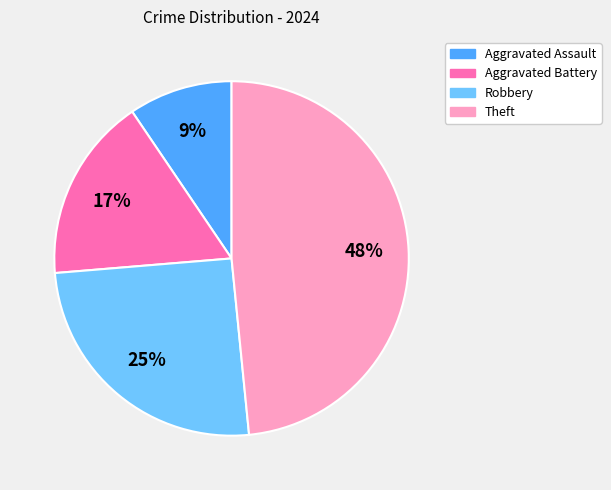

Is the sum of Aggravated Assault and Theft greater than half?

Yes